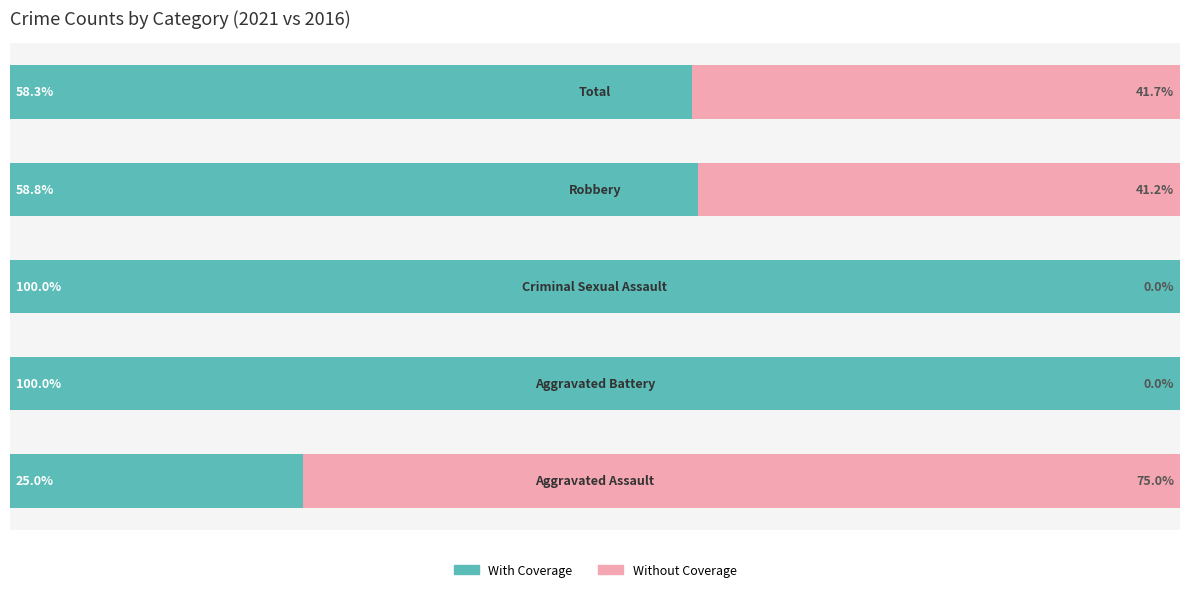

What are all the series names shown in the legend?

With Coverage, Without Coverage